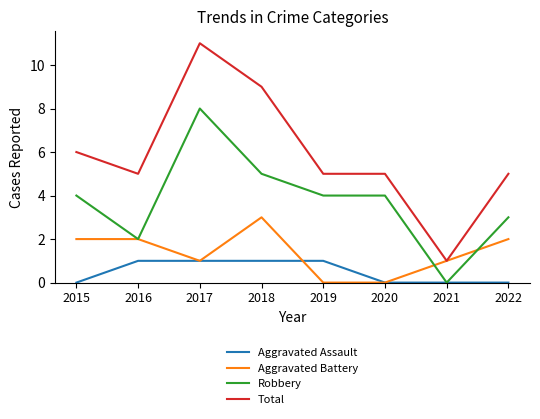

The Aggravated Battery series shows 2 at 2016. True or false?

True